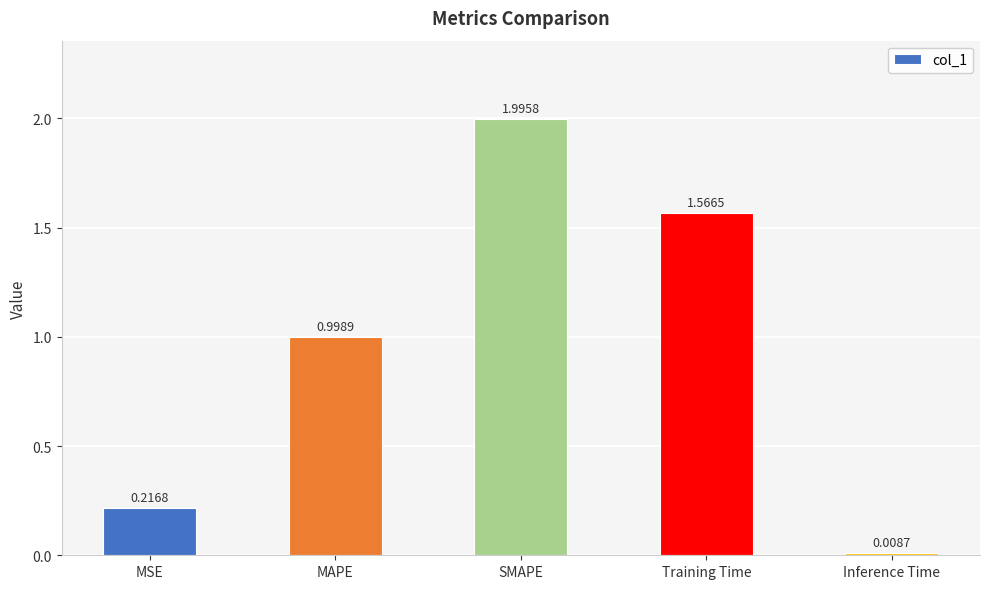

Count the number of categories in the chart.

5